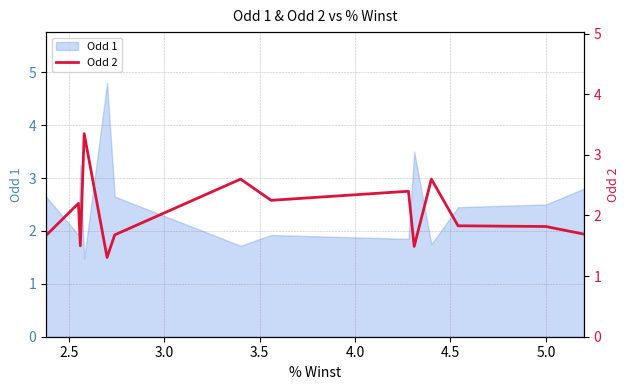

True or false: there are more than 1 points higher than both neighbors.

True